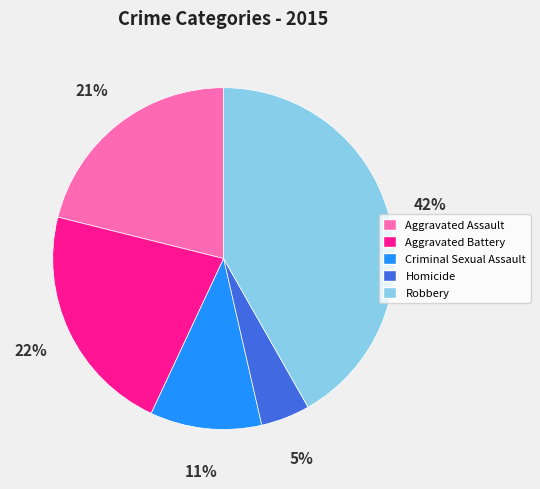

Is there a majority slice in this chart?

No